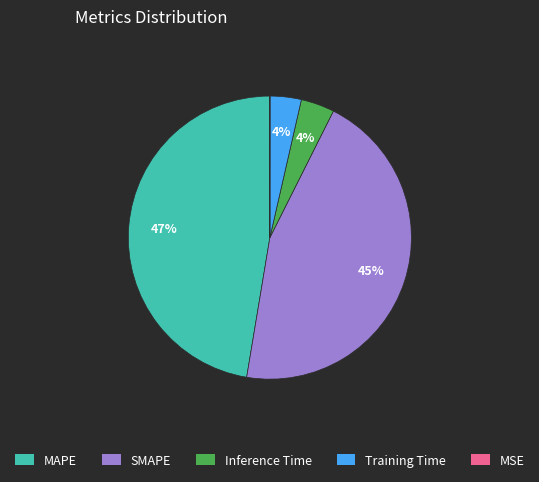

True or false: MAPE accounts for 47% of the total.

True